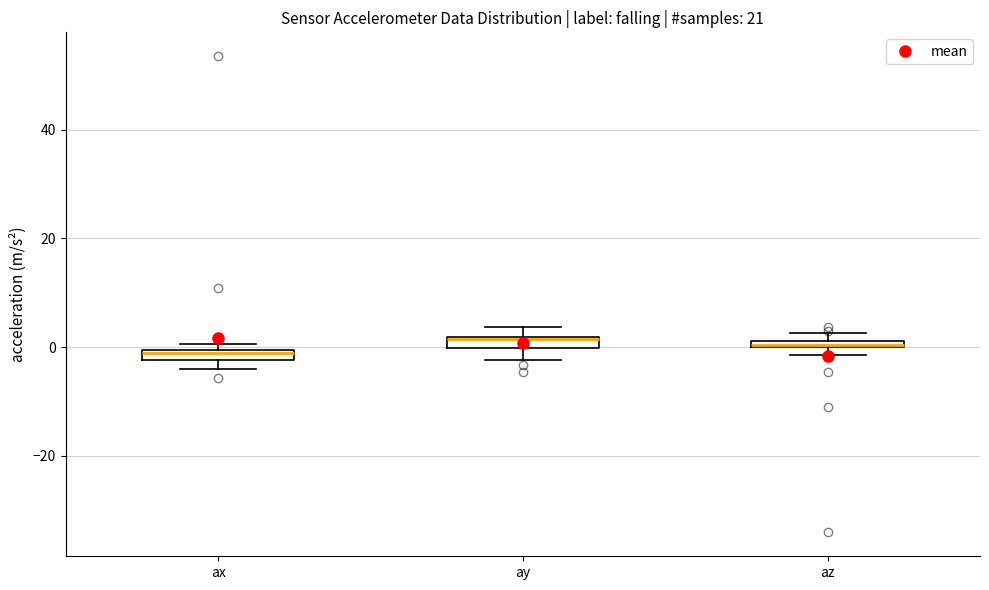

Where is the upper edge of the box for ax on the y-axis? The values are not printed on the chart, so give them approximately, as read against the axis.

0